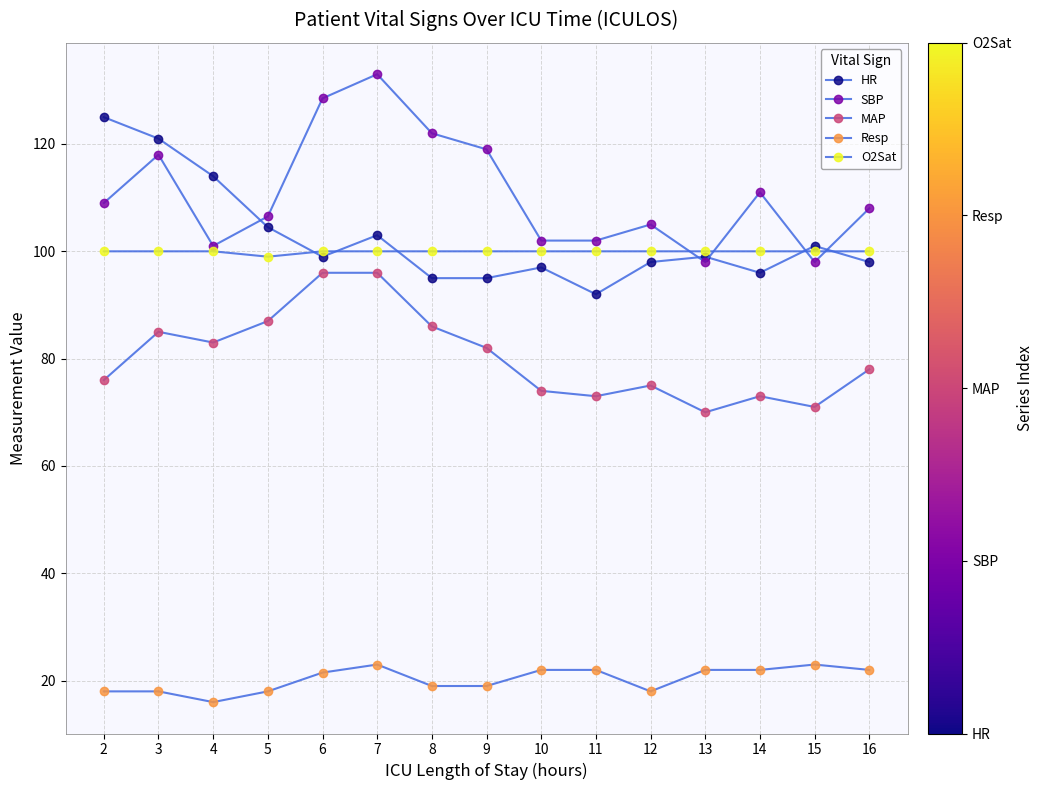

How many lines are shown in the chart?

5